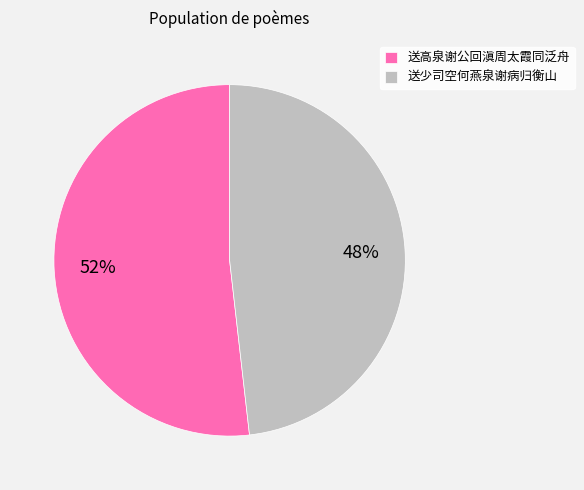

Do 送少司空何燕泉谢病归衡山 and 送高泉谢公回滇周太霞同泛舟 together represent more than half of the pie?

Yes